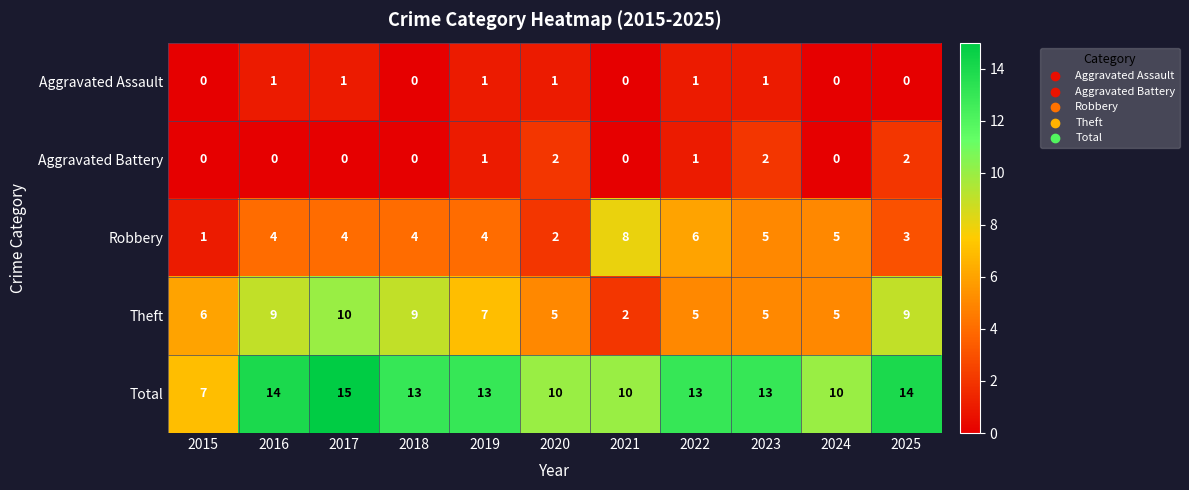

Which series changed the most between 2020 and 2022?

Robbery